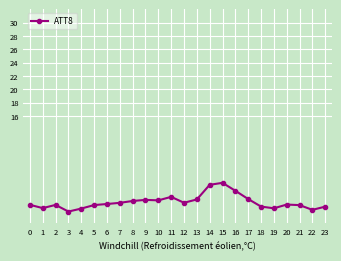

What is the maximum value shown in the chart?

6.0